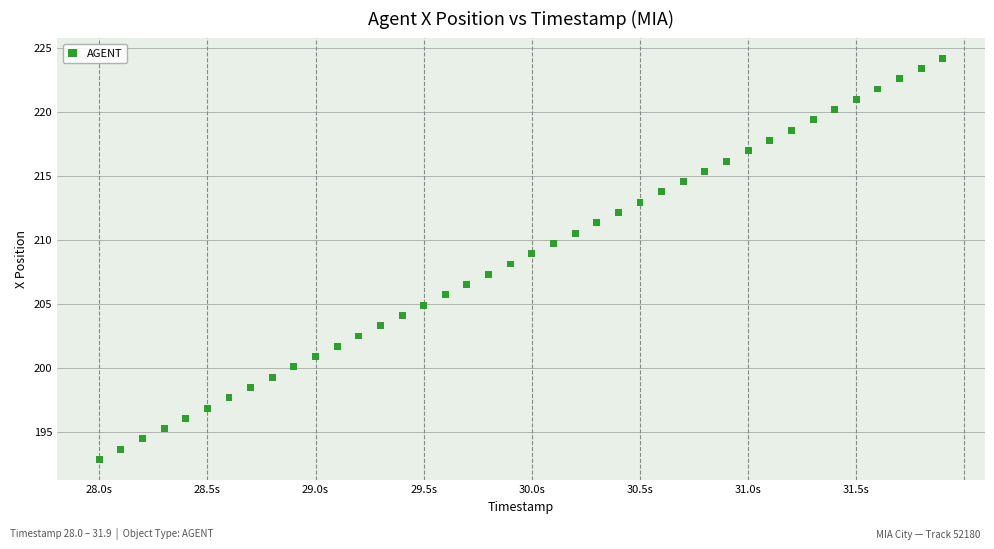

What is the range of X values (max minus min)?

3.9